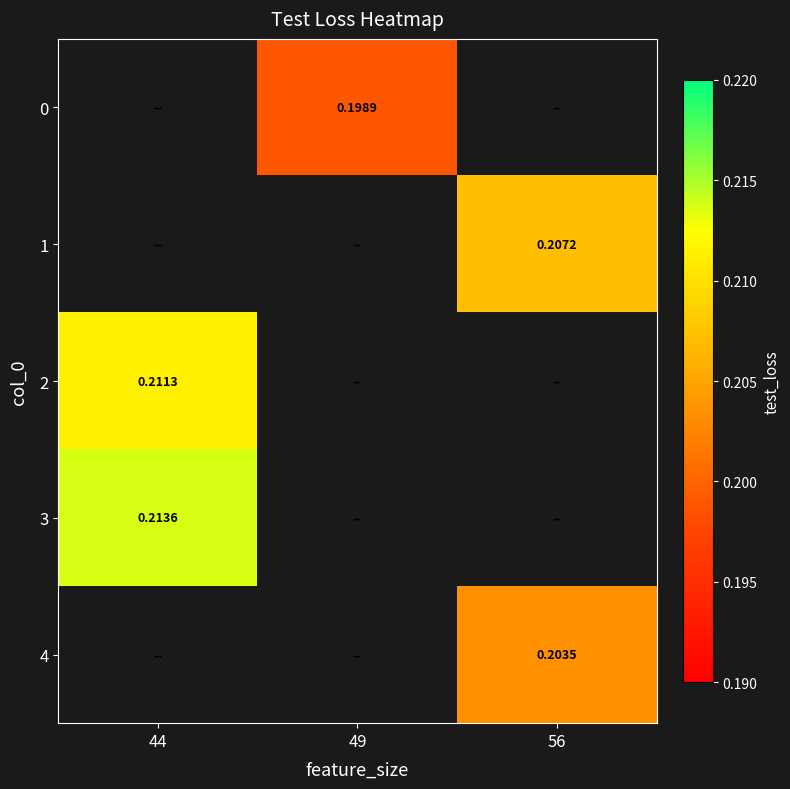

What is the minimum value for 3?

0.2